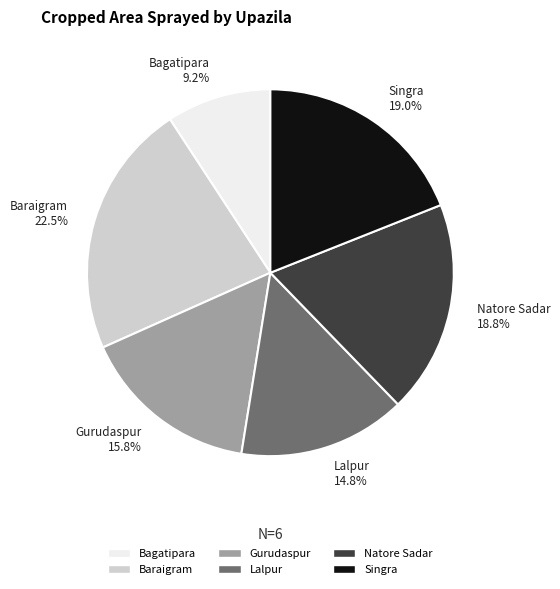

Is there a majority slice in this chart?

No